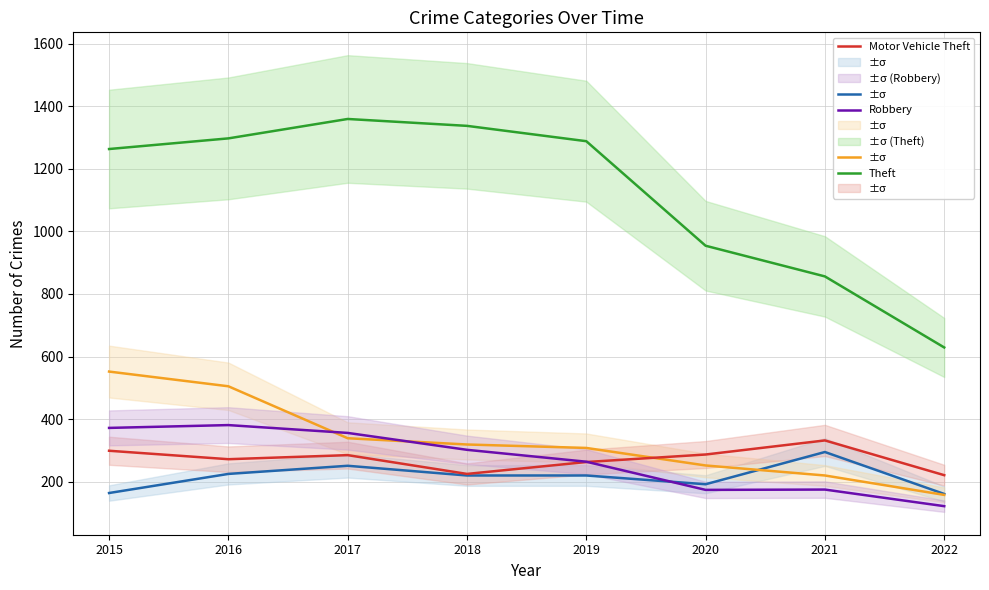

After their last crossing, which series has the higher values: Motor Vehicle Theft or Robbery?

Motor Vehicle Theft